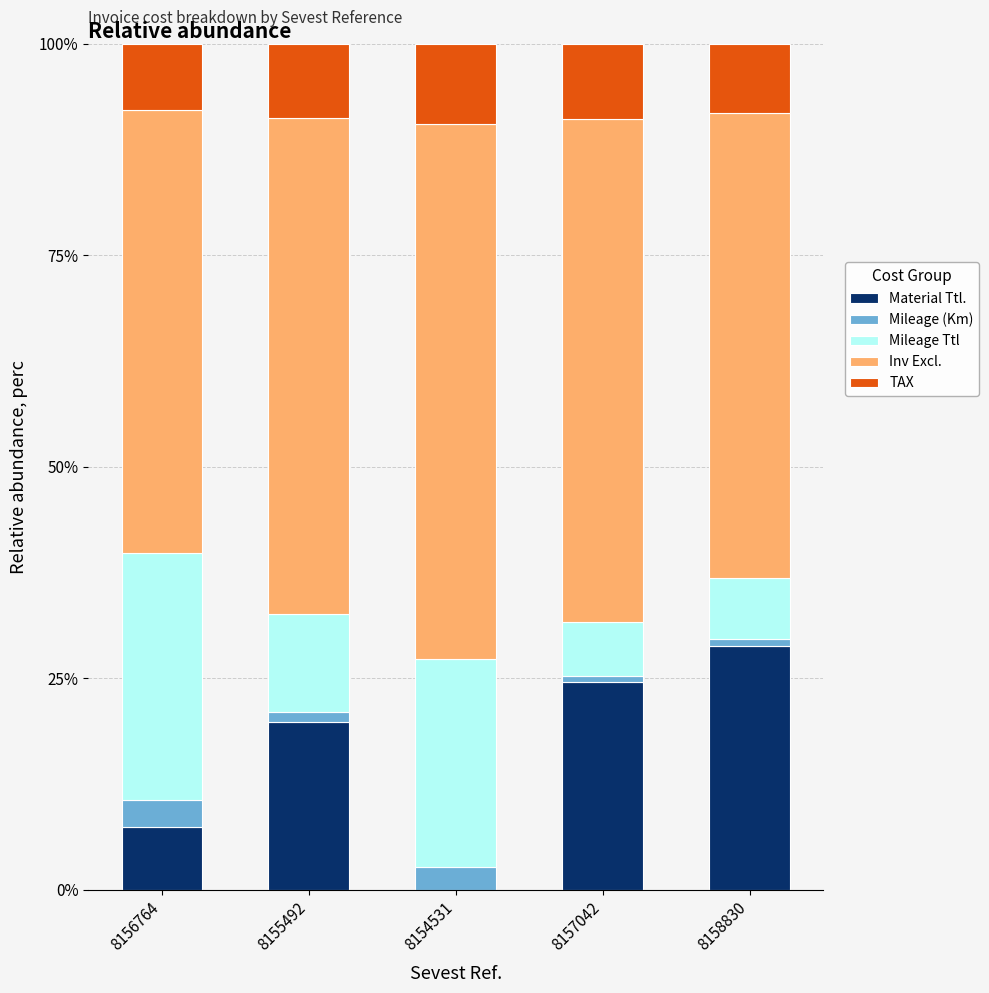

The value of Material Ttl. at 8158830 is 45.3. True or false?

False